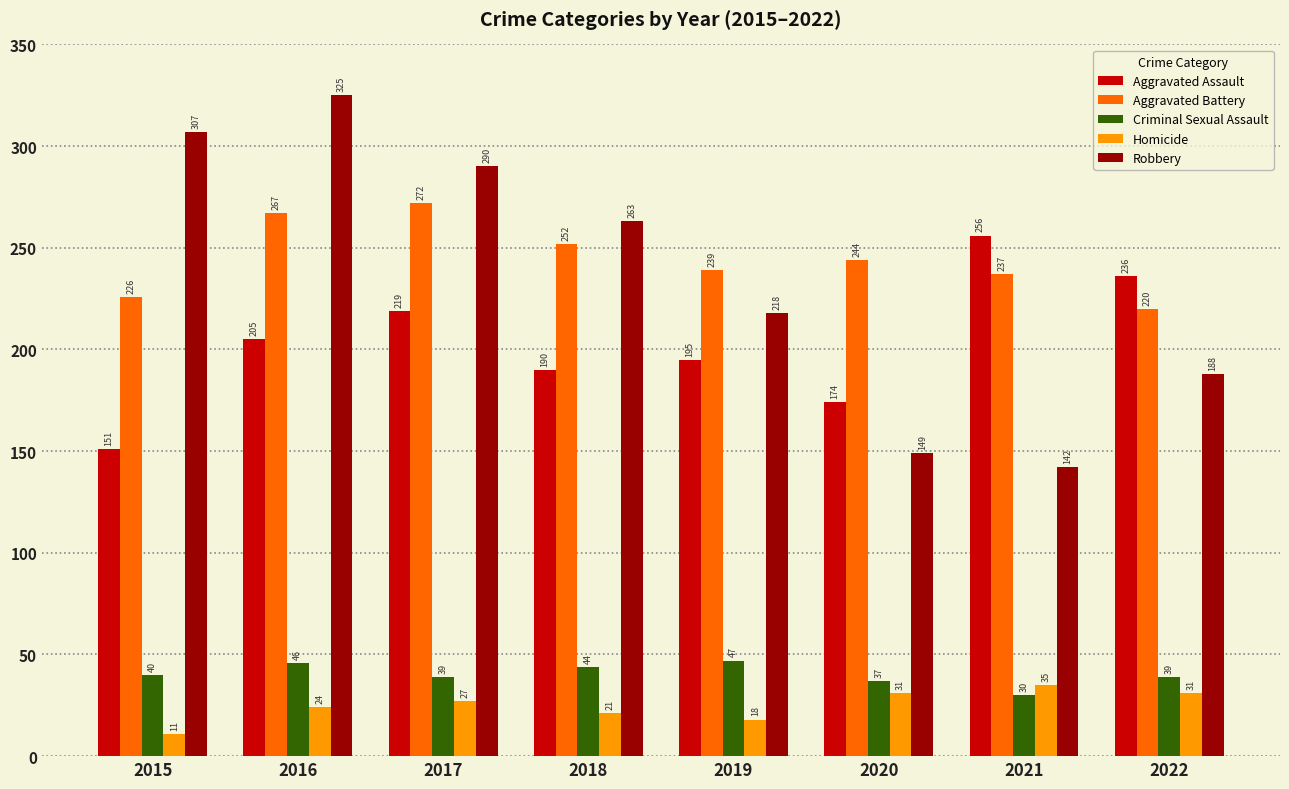

How many data points does each series have?

8